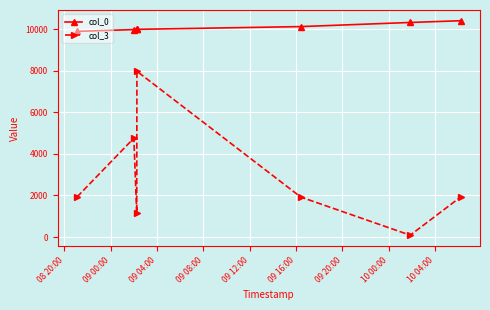

True or false: col_3 and col_0 cross at least once.

False